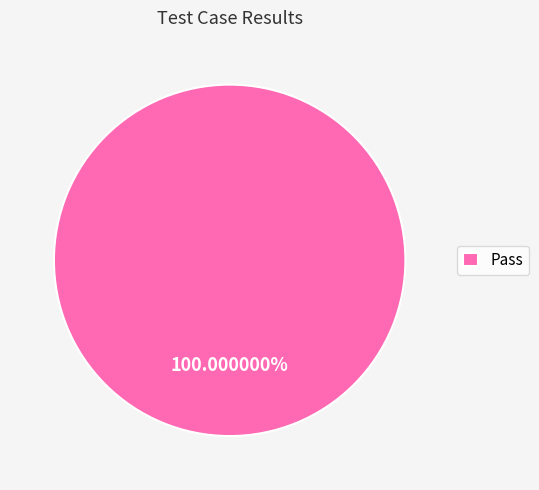

Rank the categories by value from highest to lowest.

Pass